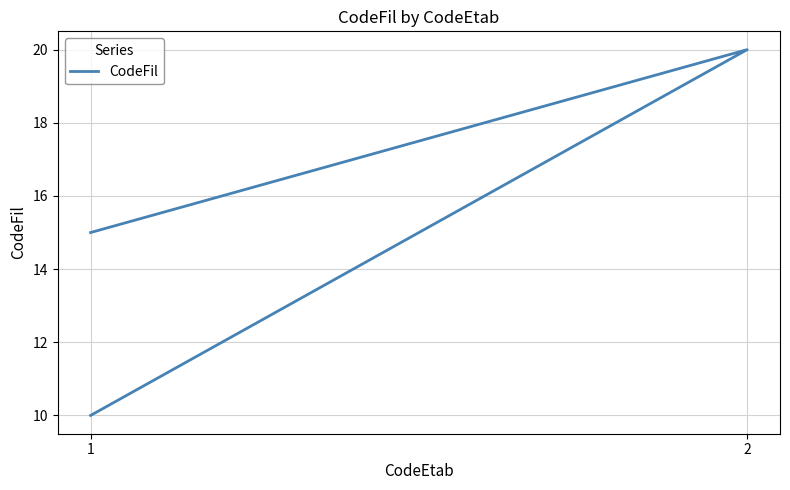

True or false: the data shows 33 at 2.

False